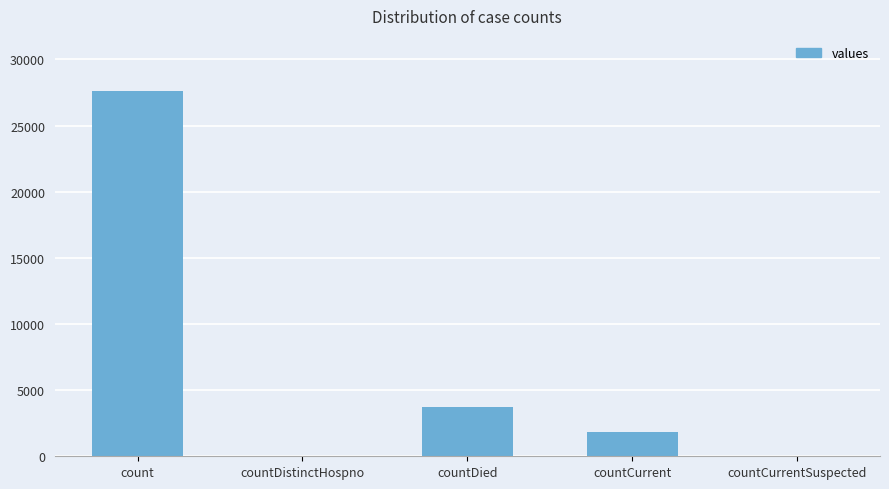

How many categories are shown in the chart?

5